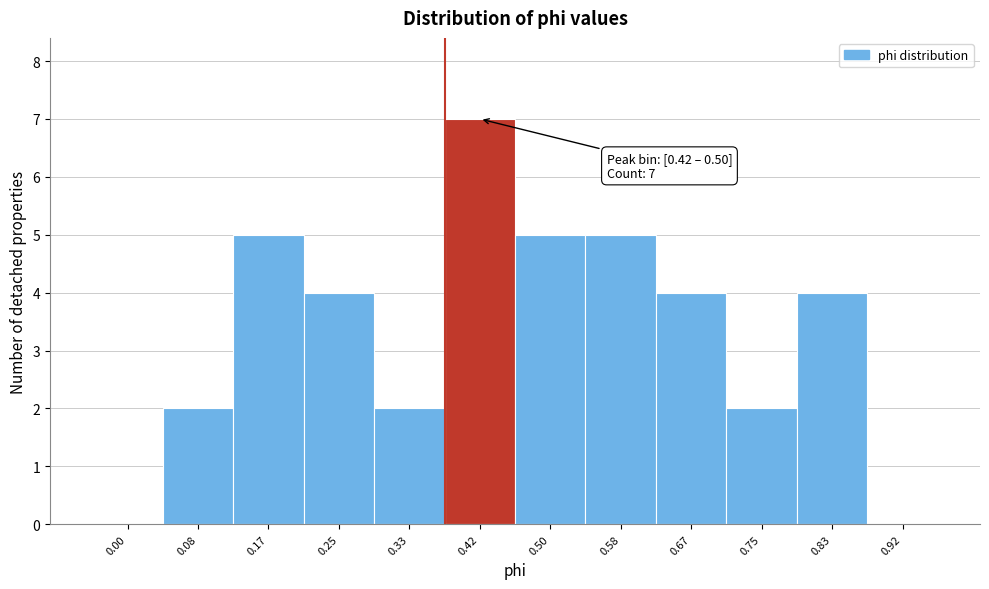

Reading left to right, extract all data points from this chart.

0.00=0	0.08=2	0.17=5	0.25=4	0.33=2	0.42=7	0.50=5	0.58=5	0.67=4	0.75=2	0.83=4	0.92=0